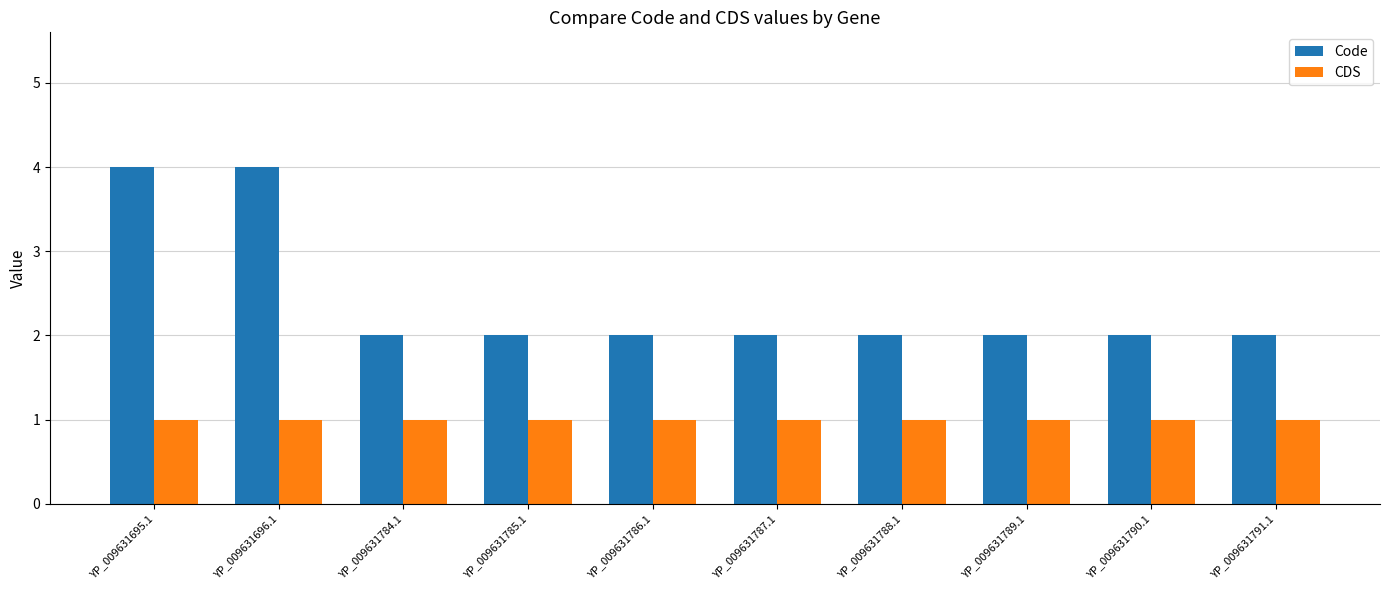

What value does the CDS series have at YP_009631786.1?

1